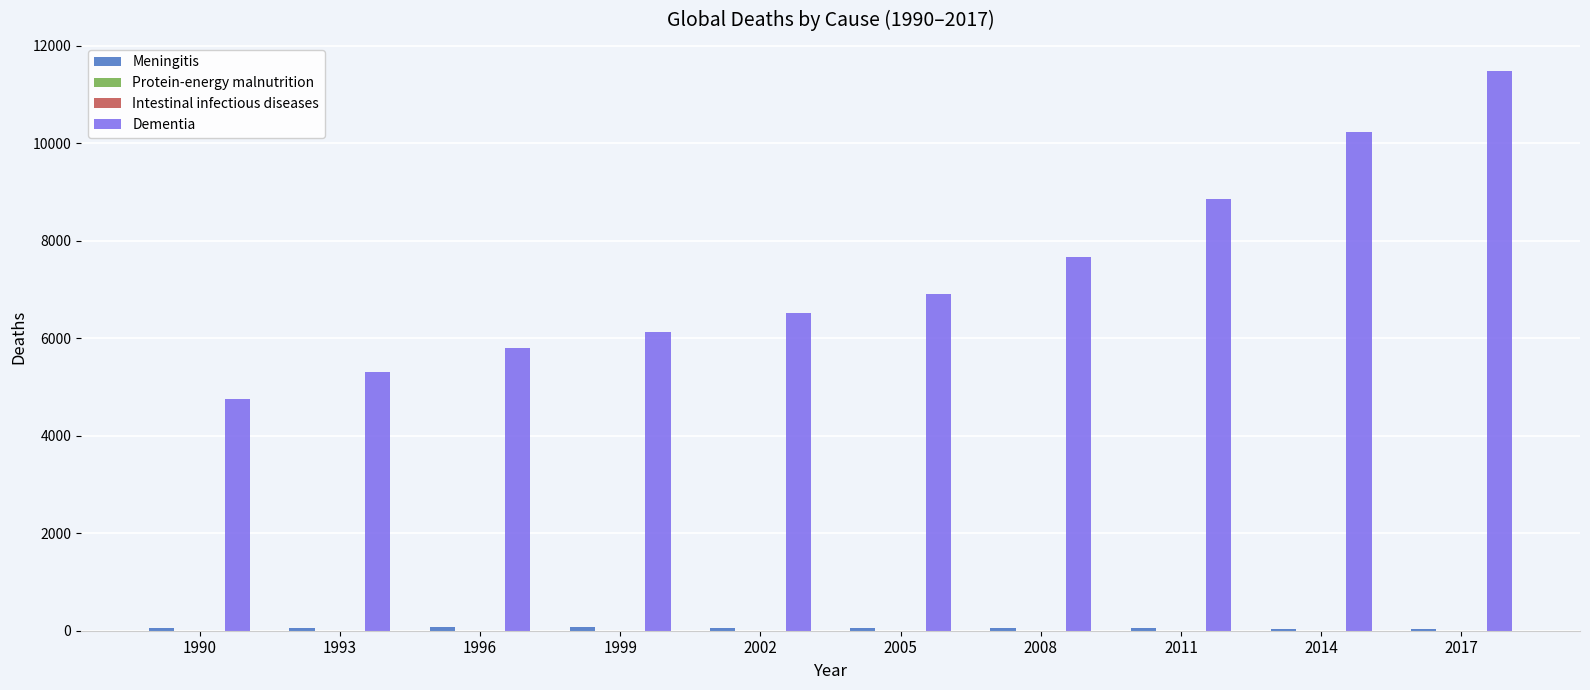

Which series changed the most between 1999 and 2011?

Dementia